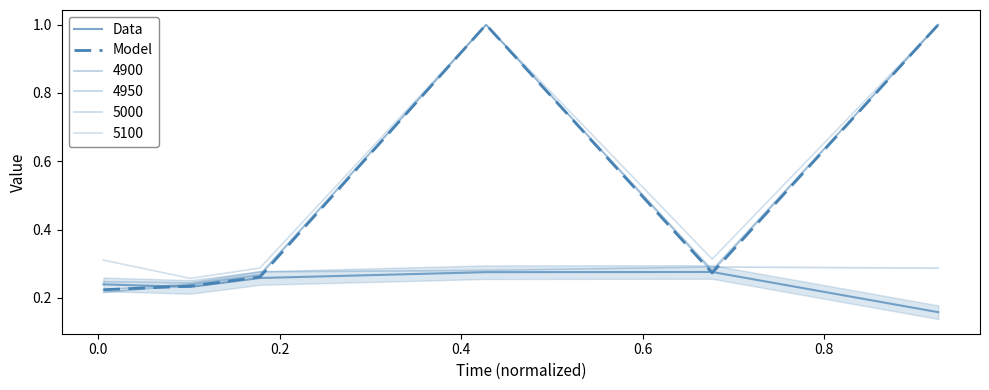

At how many categories does at least one series exceed 0?

6